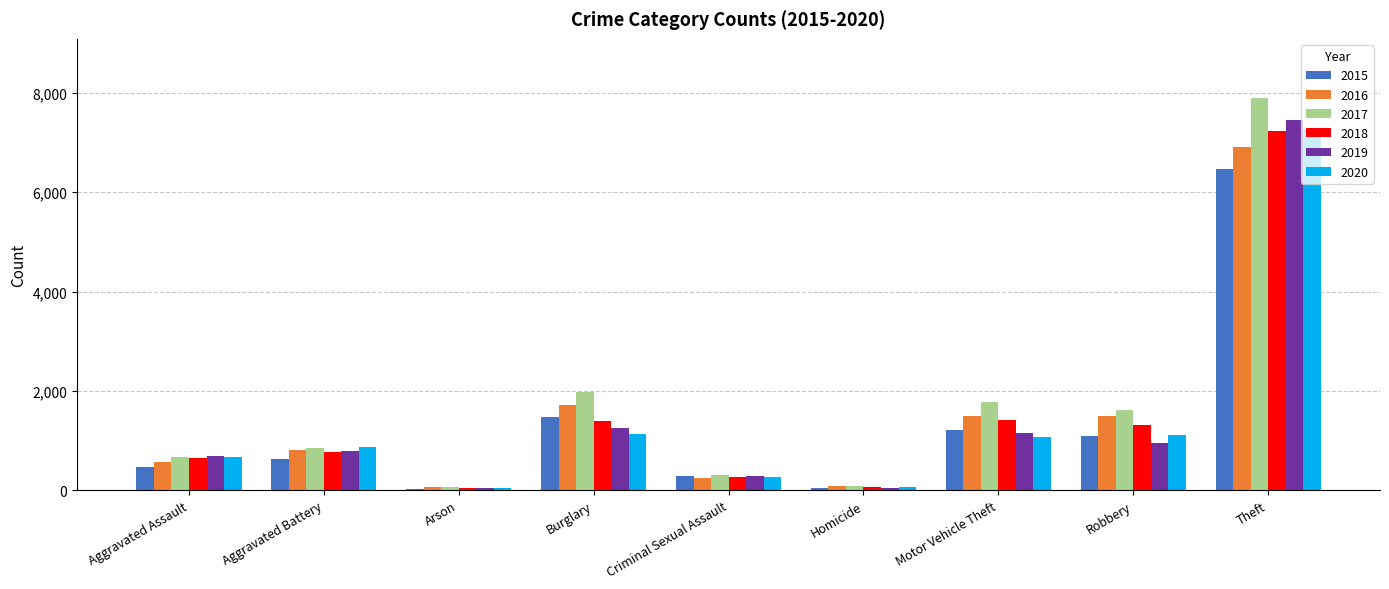

How many bars are there in each group?

6